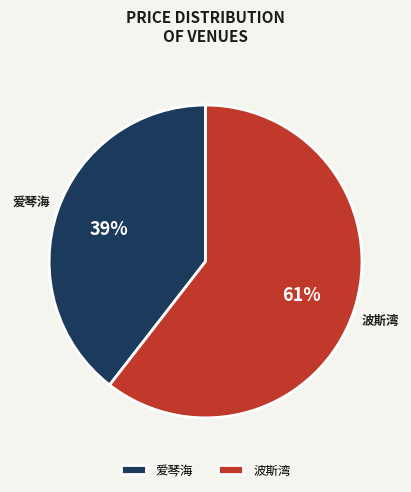

Count the number of slices in the pie.

2